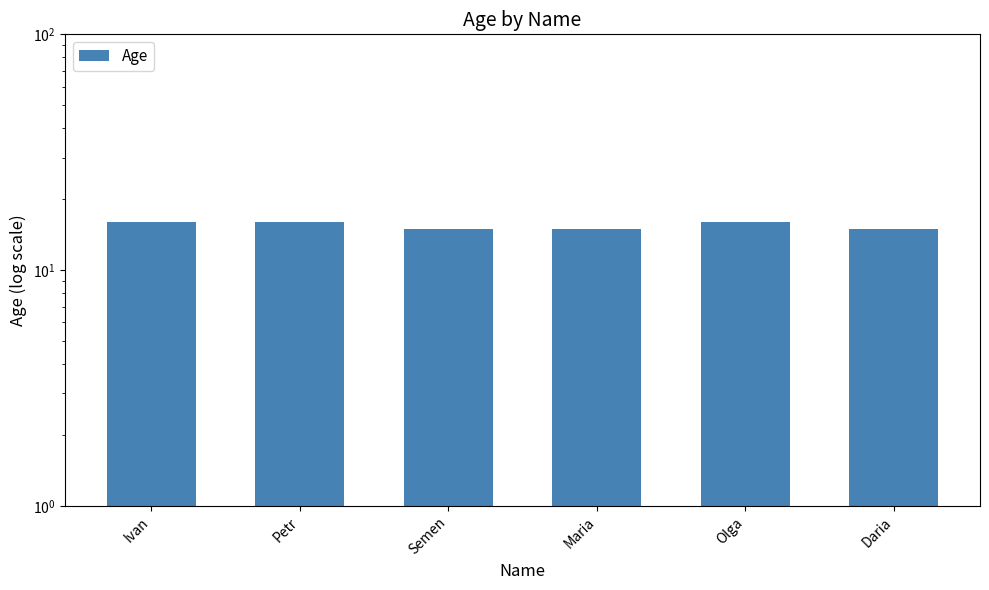

List the labels in order of value, largest first.

Ivan, Petr, Olga, Semen, Maria, Daria